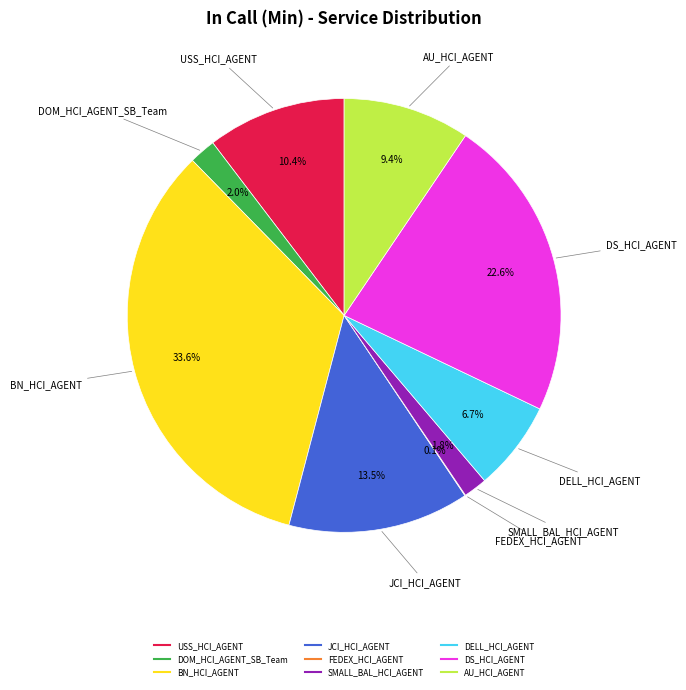

Do BN_HCI_AGENT and JCI_HCI_AGENT together represent more than half of the pie?

No